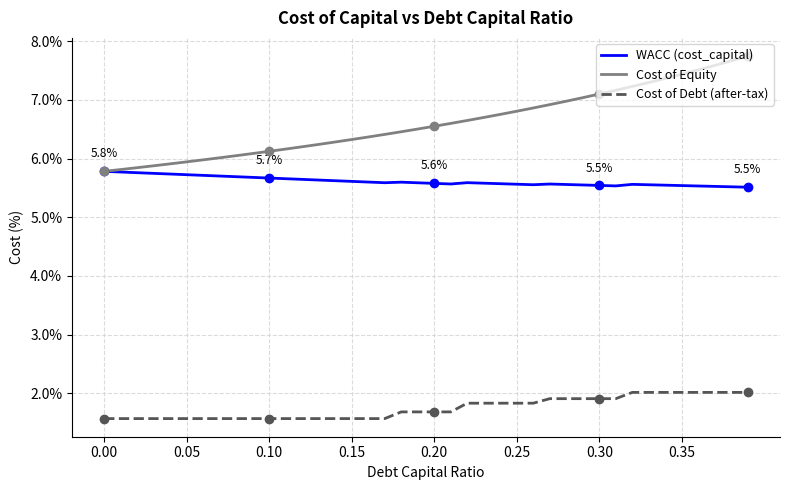

True or false: Cost of Equity has a value of 9.9 at 0.25.

False